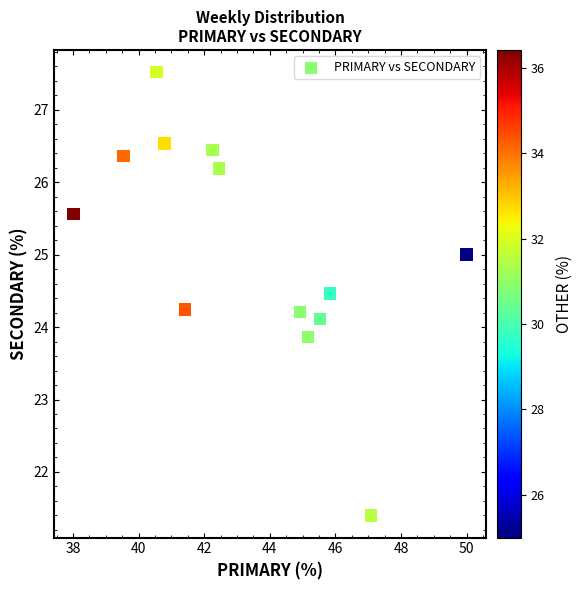

What is the range of Y values (max minus min)?

6.1